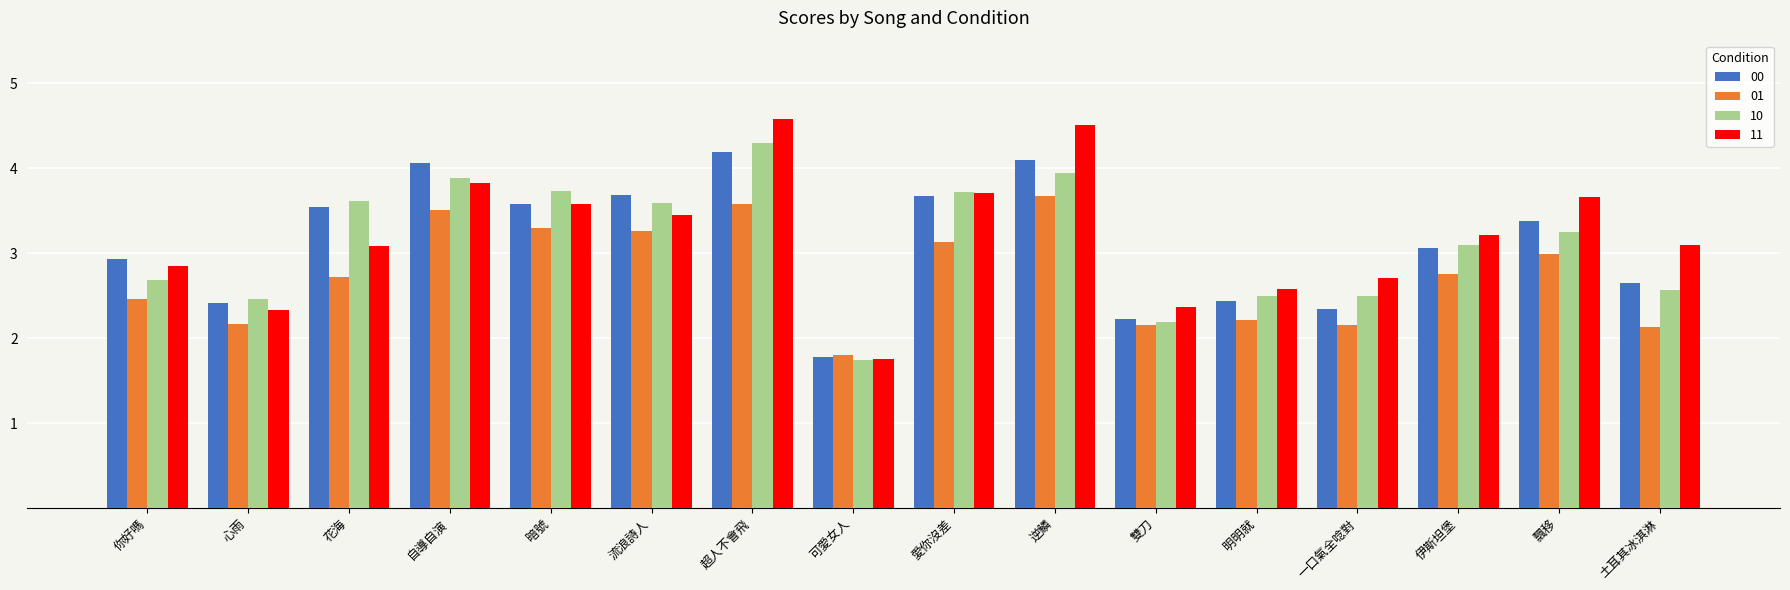

What is the maximum value for 10?

4.3